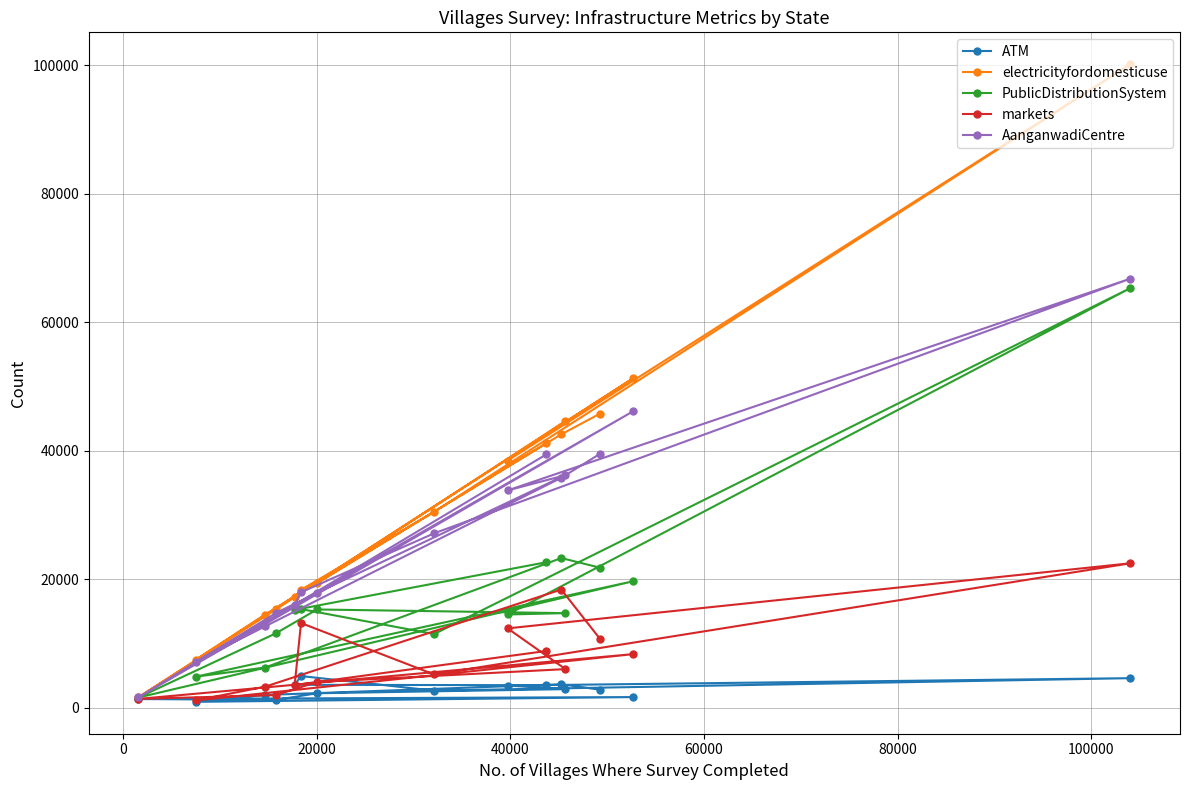

Which series has the widest spread of values?

electricityfordomesticuse